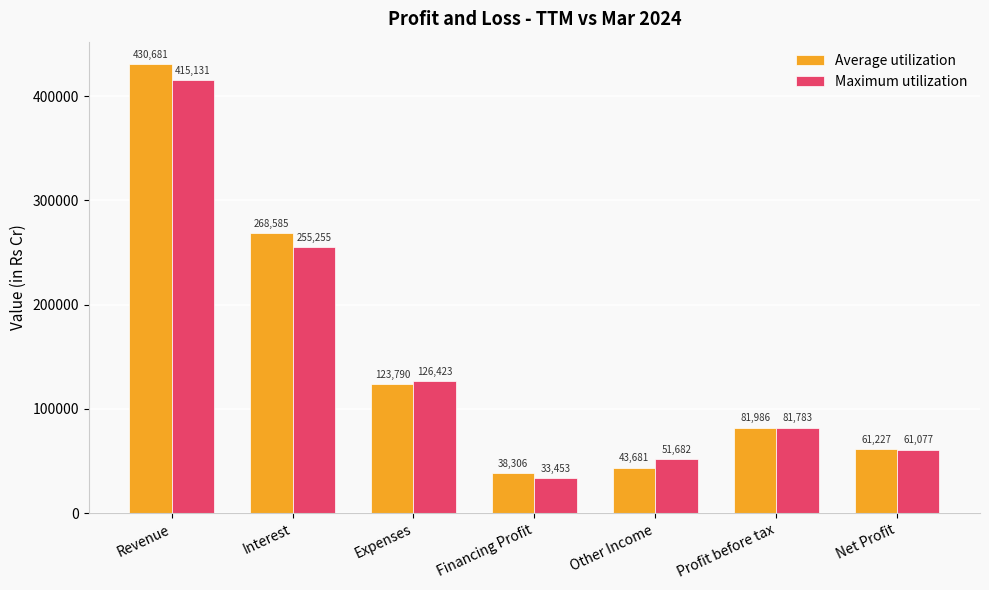

Which series has the largest range (max minus min)?

Average utilization